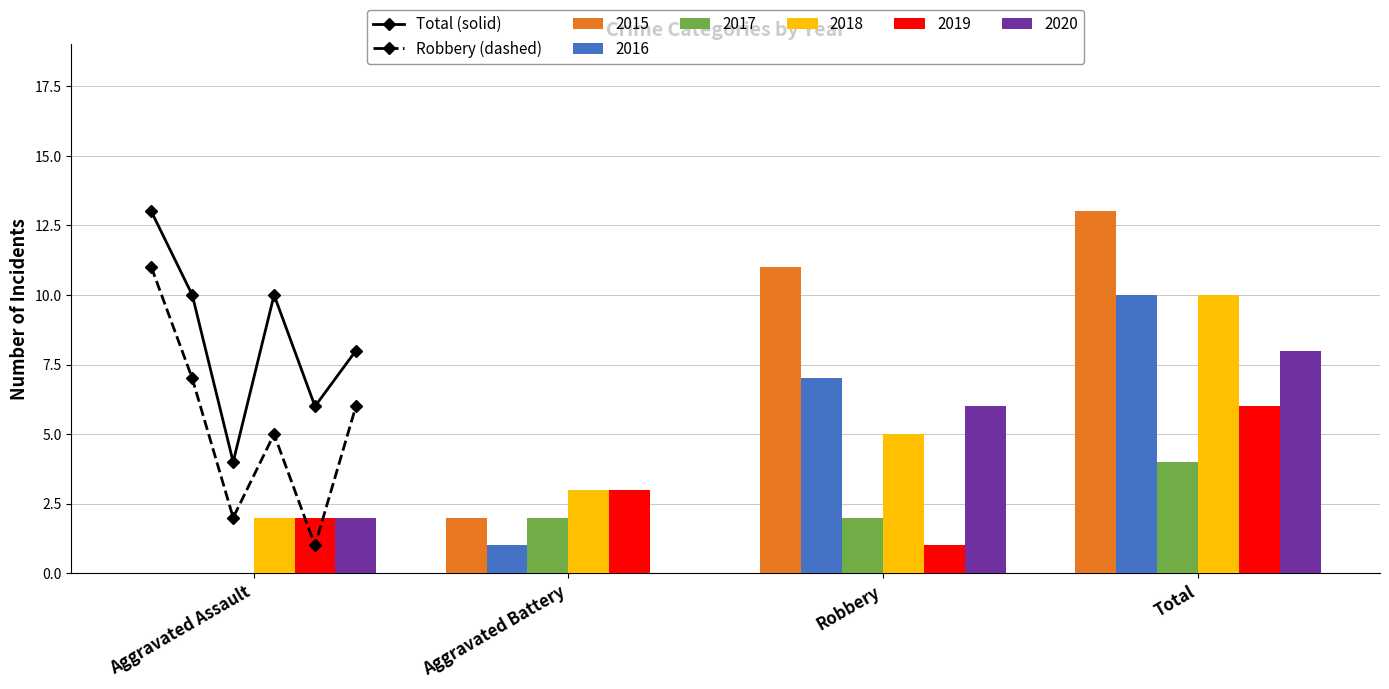

What is the sum of all Robbery (dashed) values?

32